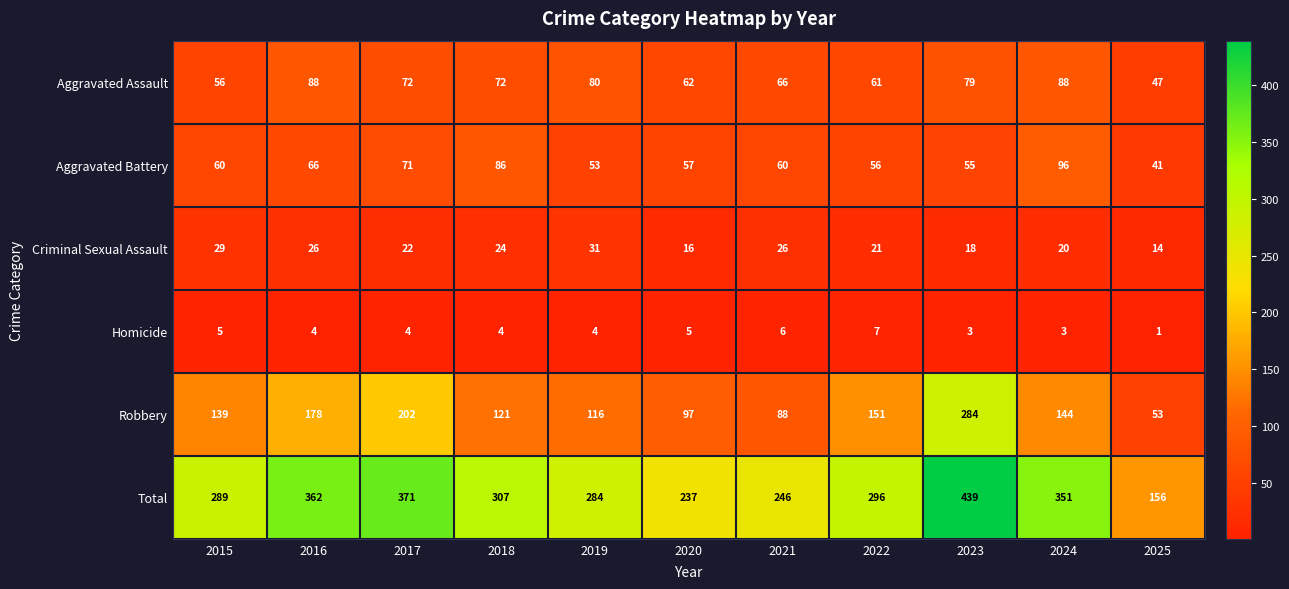

What is the maximum value for Aggravated Battery?

96